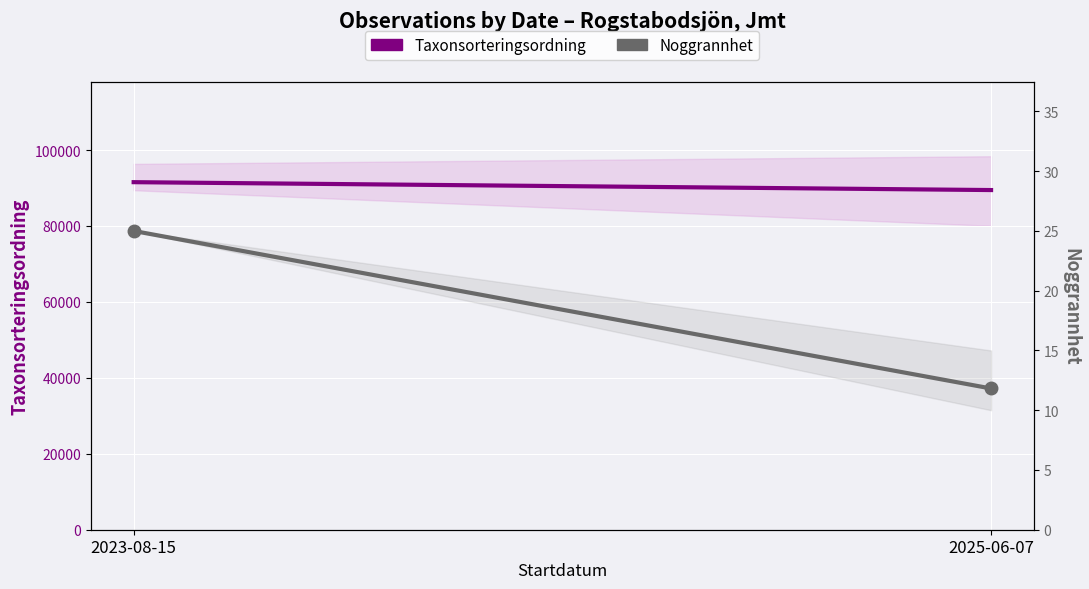

How many data points in Noggrannhet (mean) are less than 25?

1